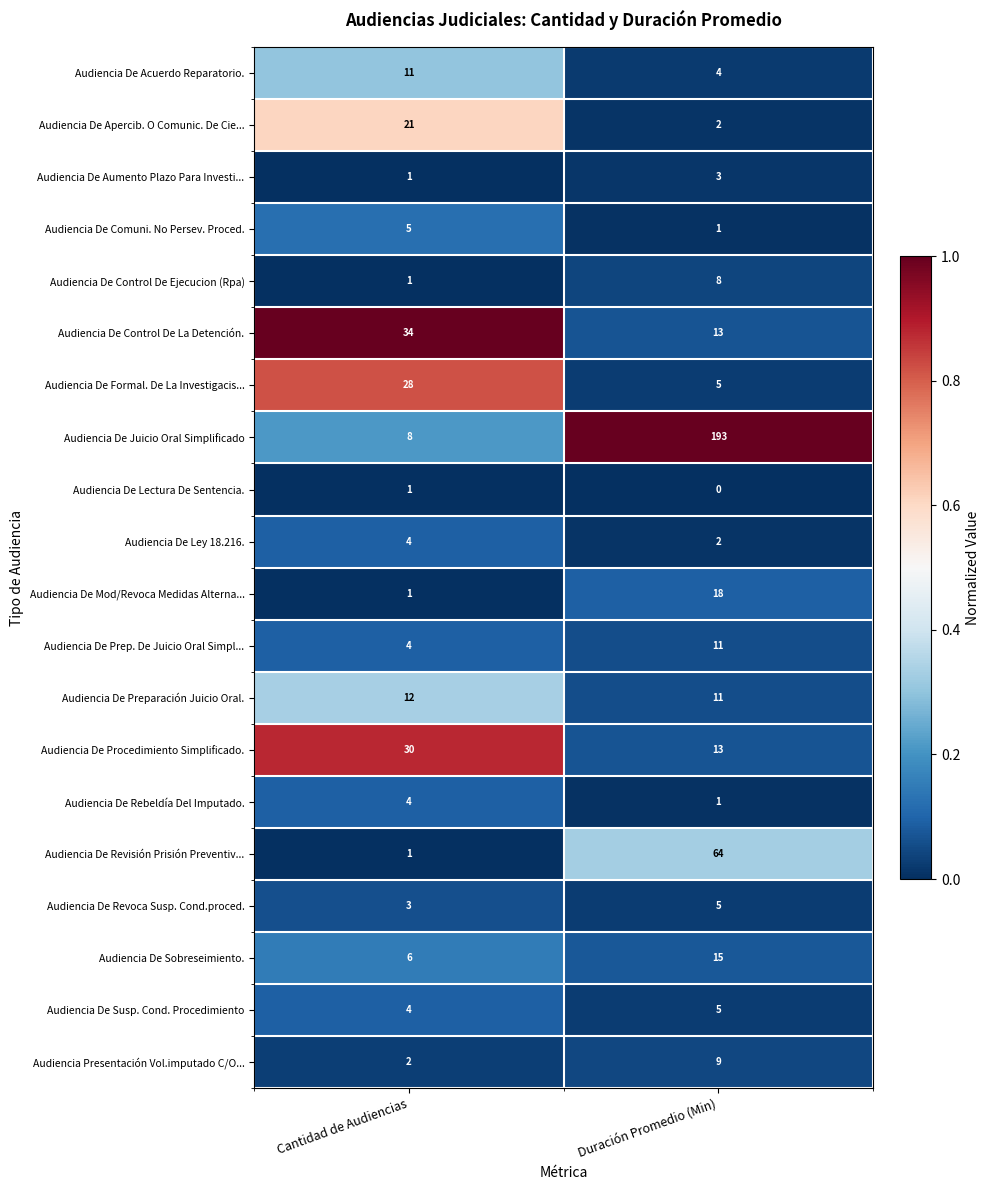

What is the sum of all Audiencia De Revisión Prisión Preventiv... values?

65